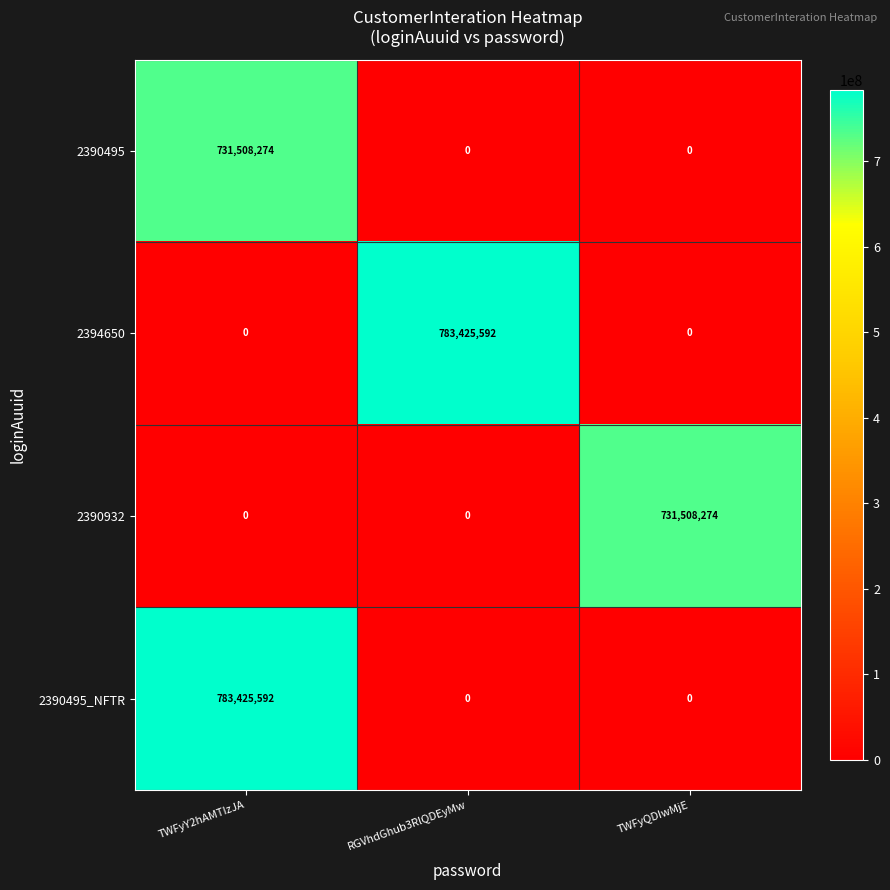

True or false: 2394650 has a value of 354481011 at TWFyQDIwMjE.

False